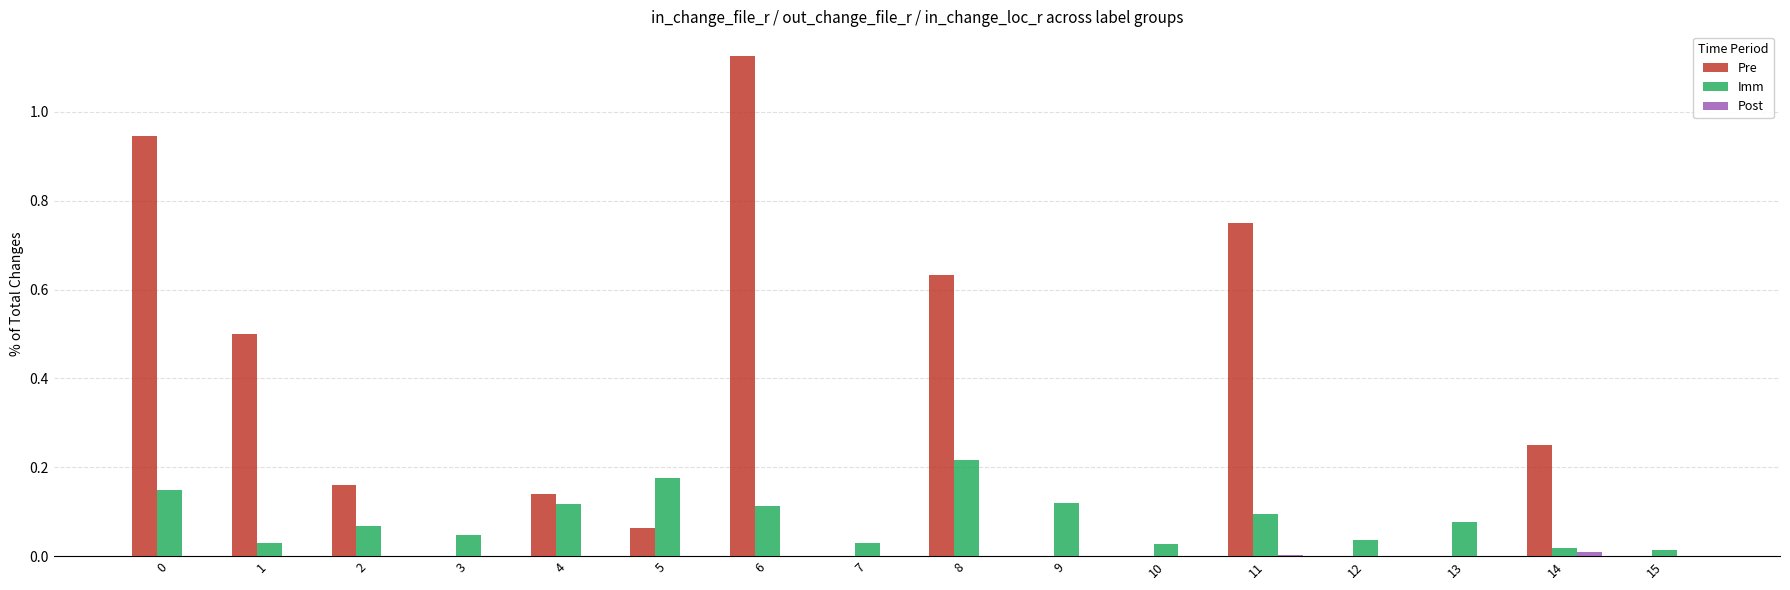

What is the sum of all Pre values?

4.6